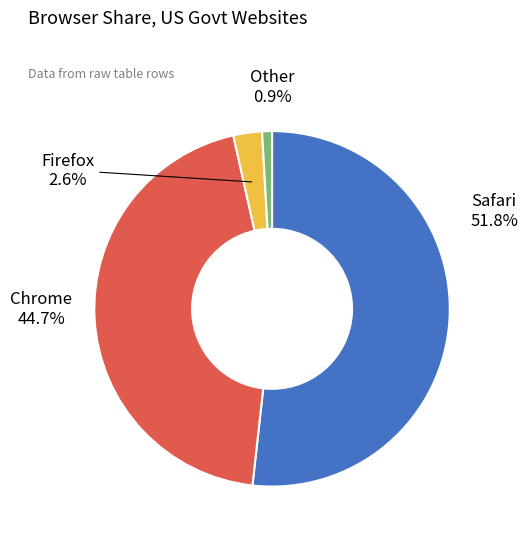

Rank the categories by value from highest to lowest.

Safari, Chrome, Firefox, Other